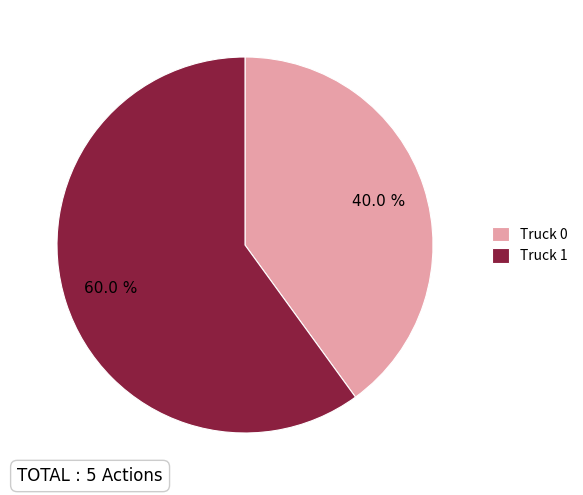

What is the majority slice?

Truck 1